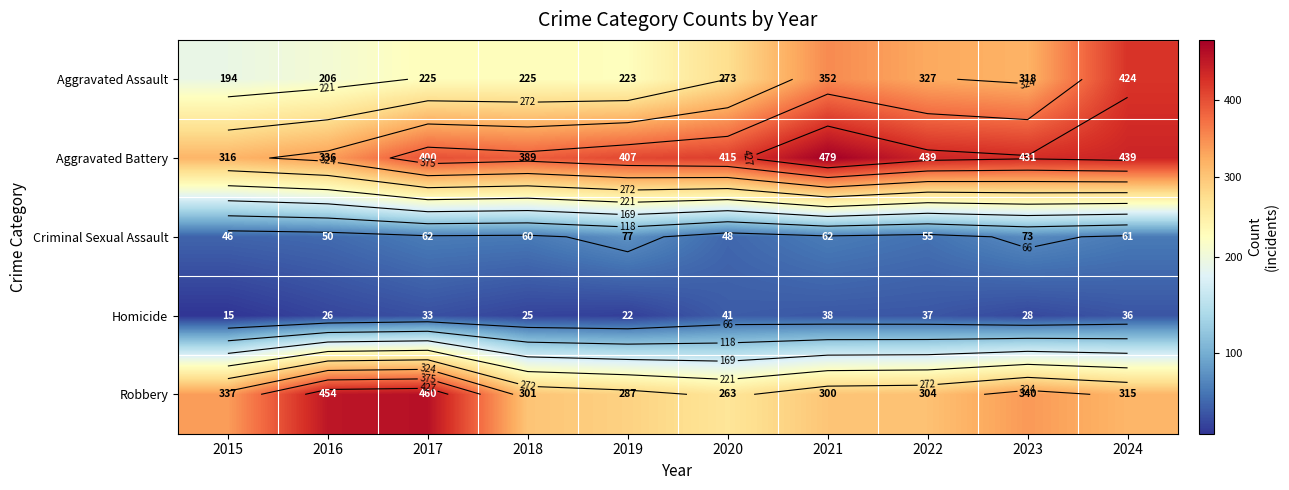

What is the difference between the maximum and second lowest values in the Robbery series?

173